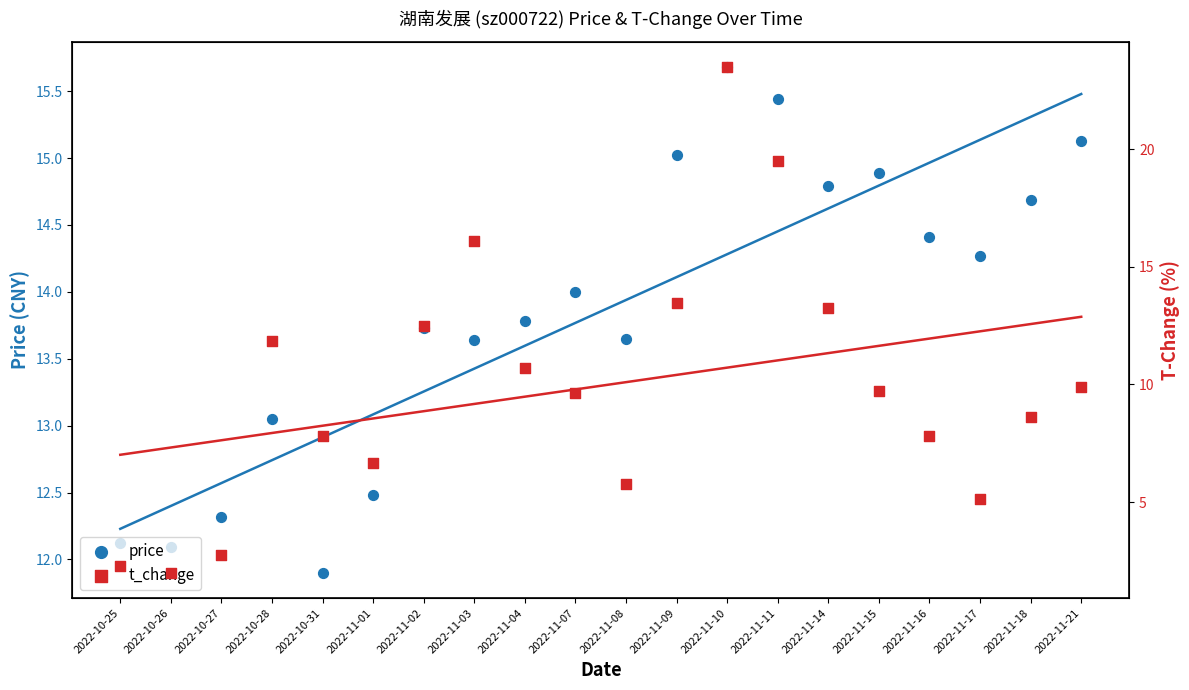

What are all the series names shown in the legend?

price, t_change